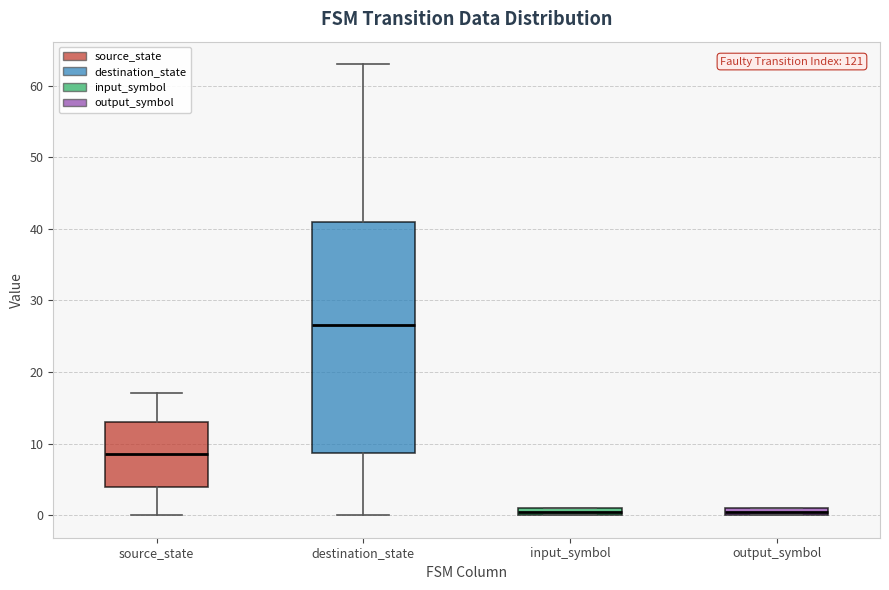

Where is the lower edge of the box for input_symbol on the y-axis? The values are not printed on the chart, so give them approximately, as read against the axis.

0